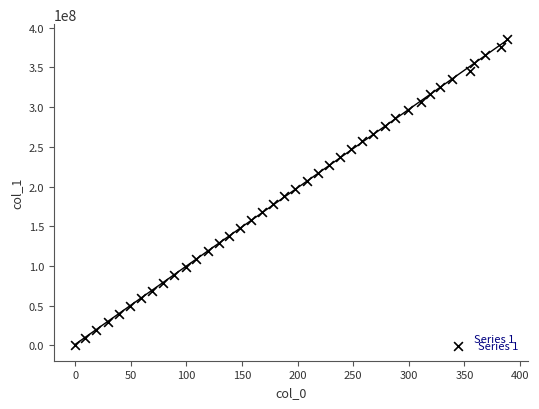

What is the range of Y values (max minus min)?

385119530